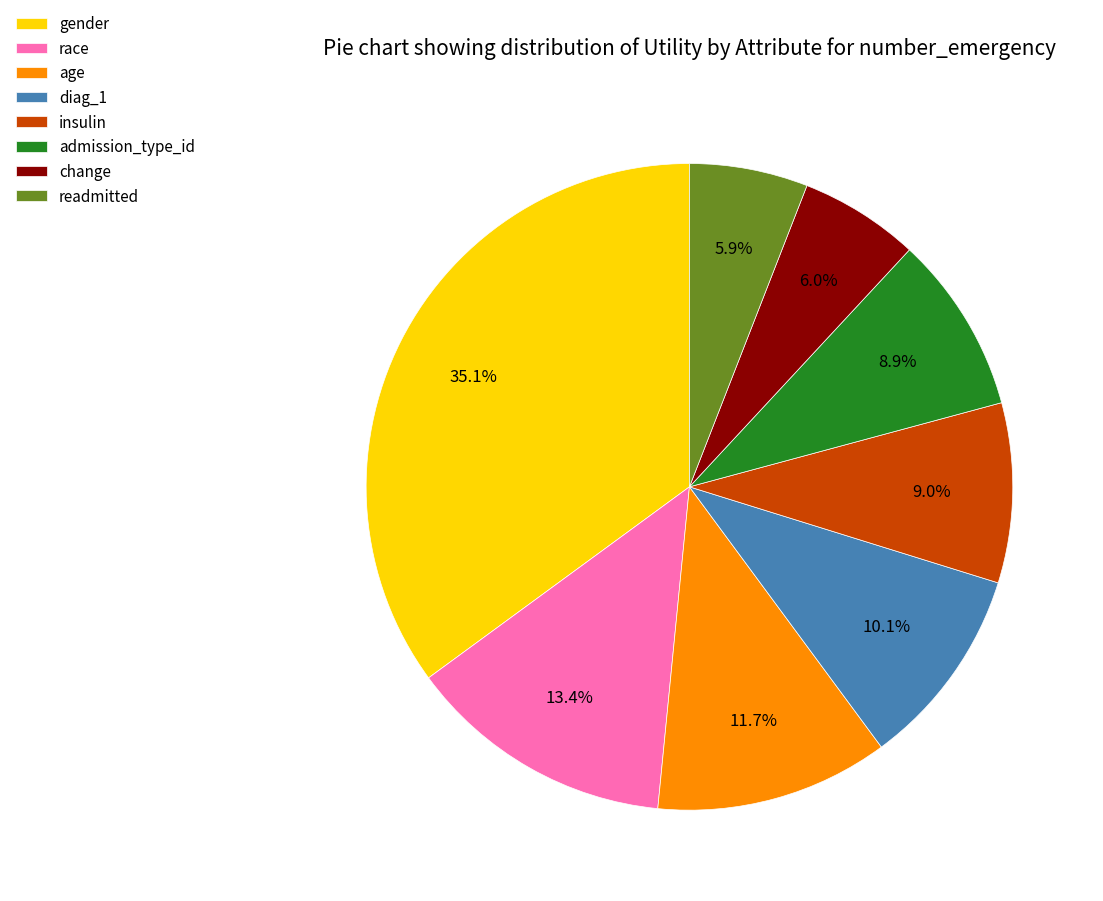

Between age and race, which is larger?

race